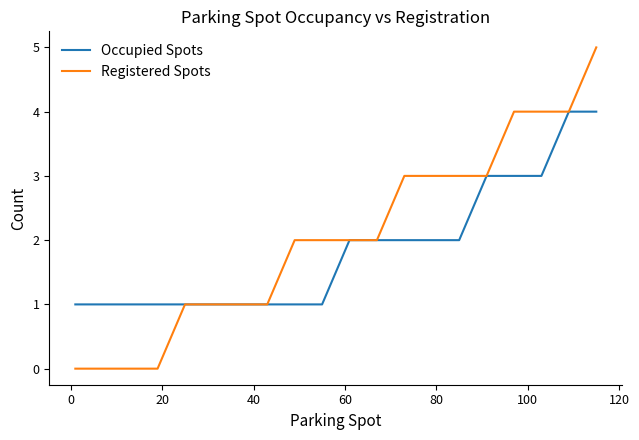

What is the difference between the maximum and minimum values in the Occupied Spots series?

3